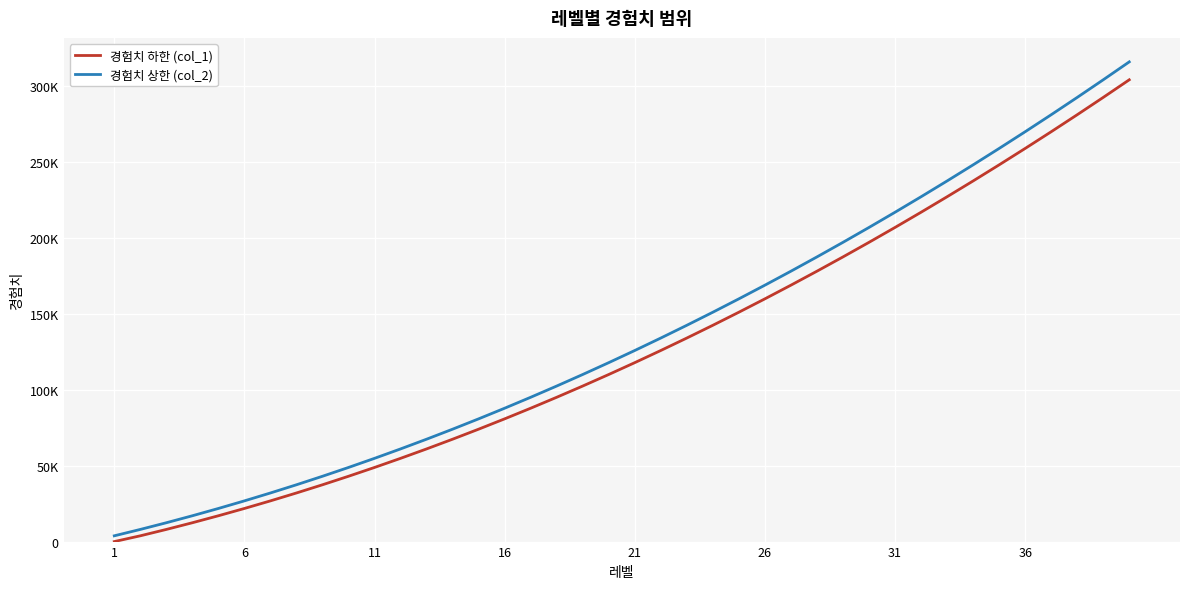

True or false: 경험치 하한 (col_1) and 경험치 상한 (col_2) cross at least once.

False